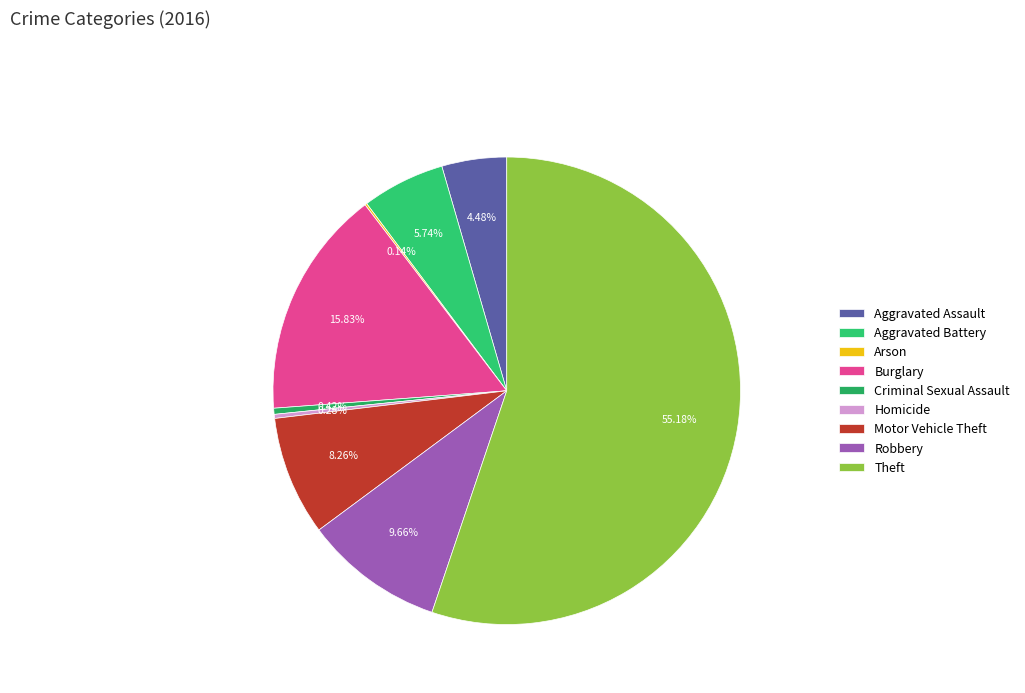

Is it true that Theft is 55% of the pie?

True